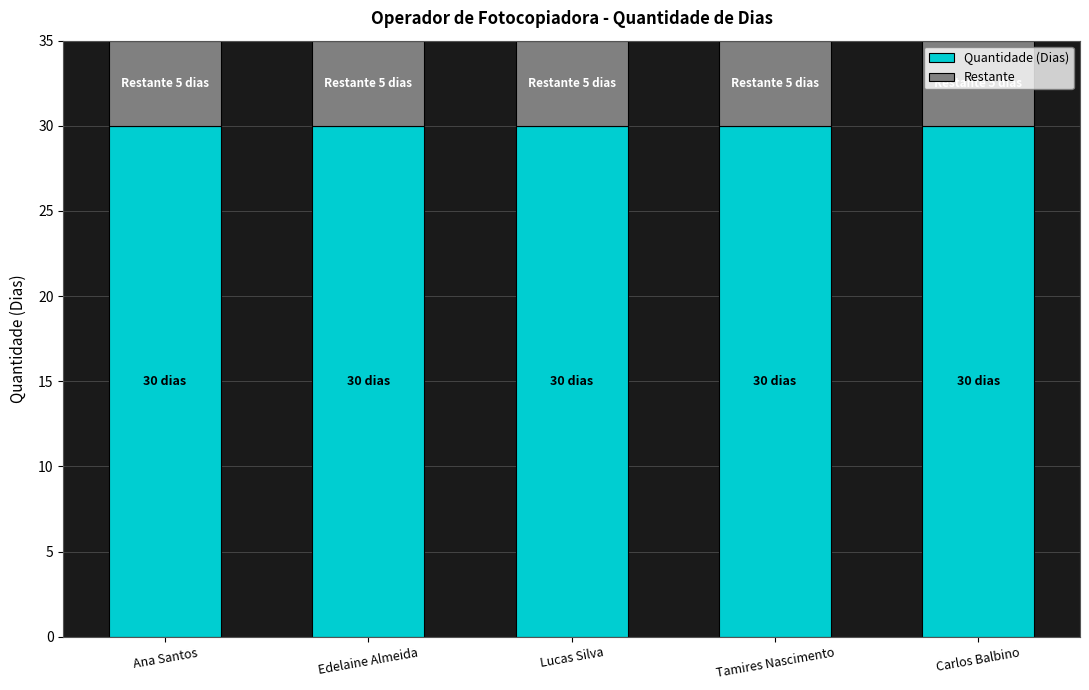

True or false: Quantidade (Dias) has a value of 14 at Ana Santos.

False